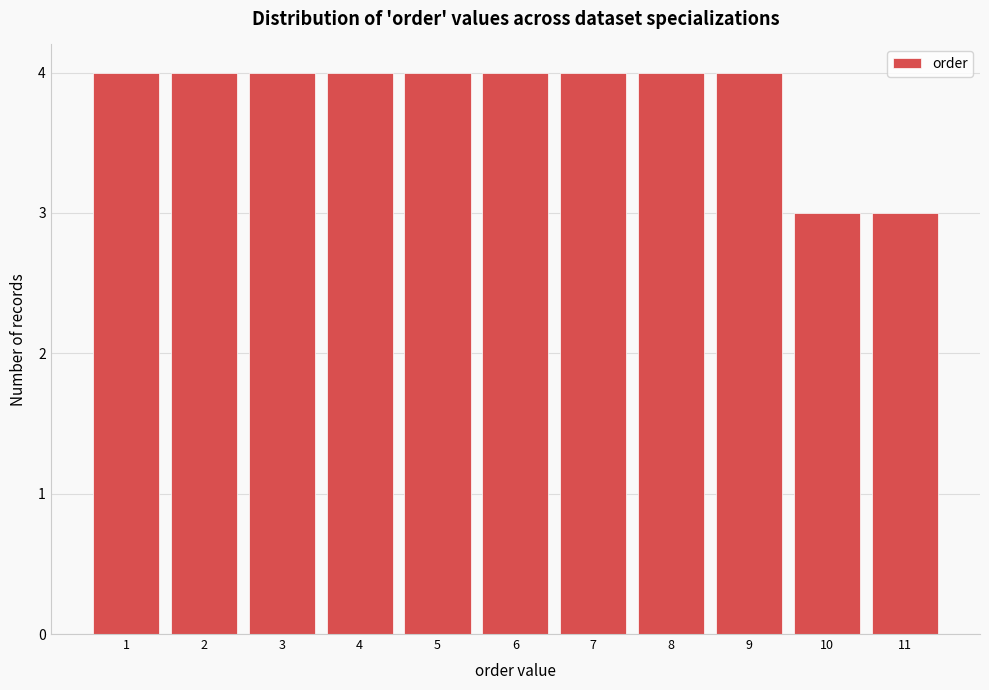

What is the height of the bar covering 9.5 to 10.5 on the x-axis? The values are not printed on the chart, so give them approximately, as read against the axis.

3